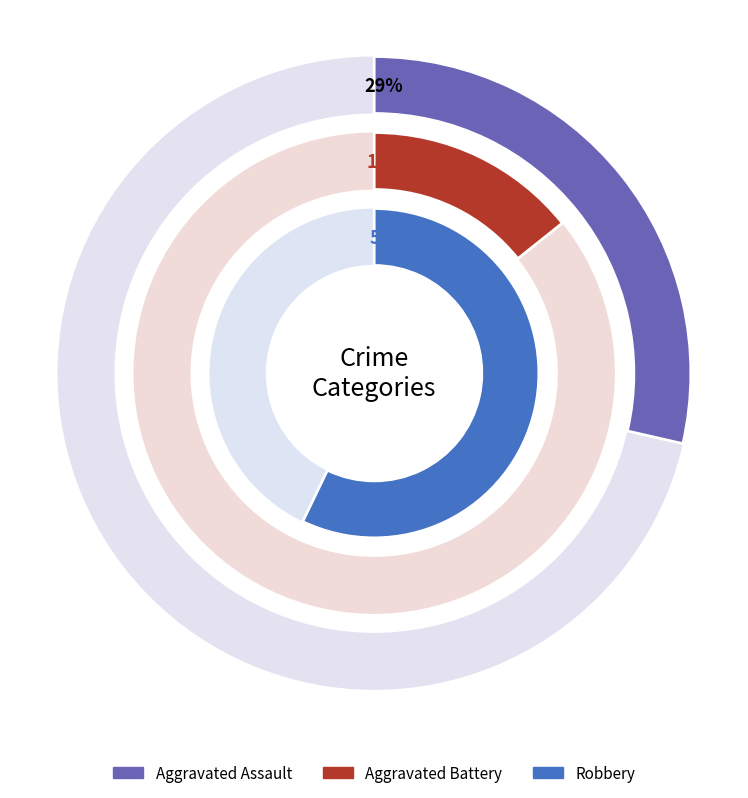

True or false: Robbery accounts for 69% of the total.

False